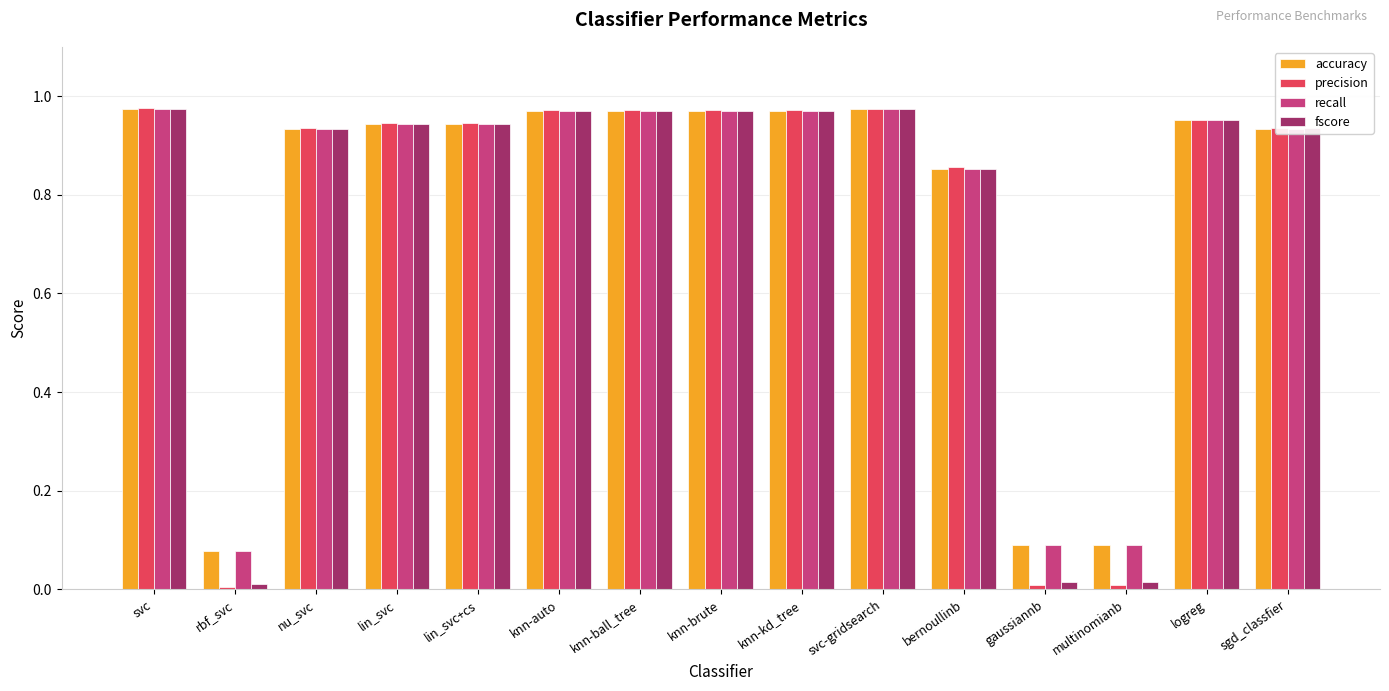

Which series has the widest spread of values?

precision